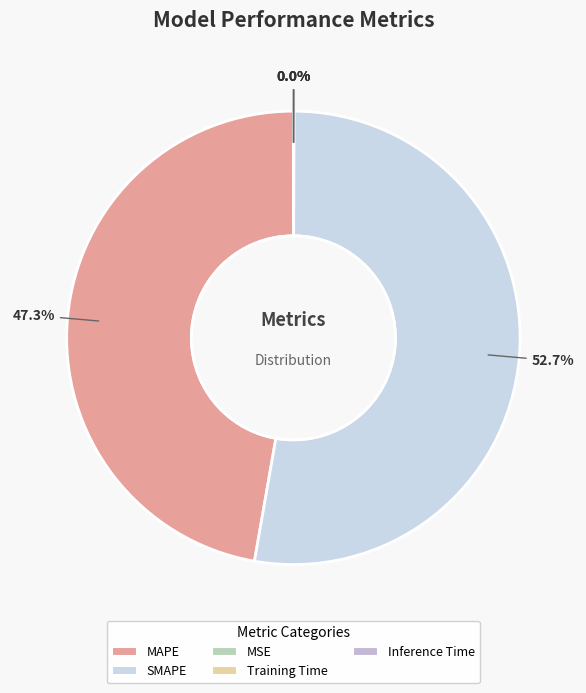

To the nearest percent, what is the combined percentage of MSE and SMAPE?

53%